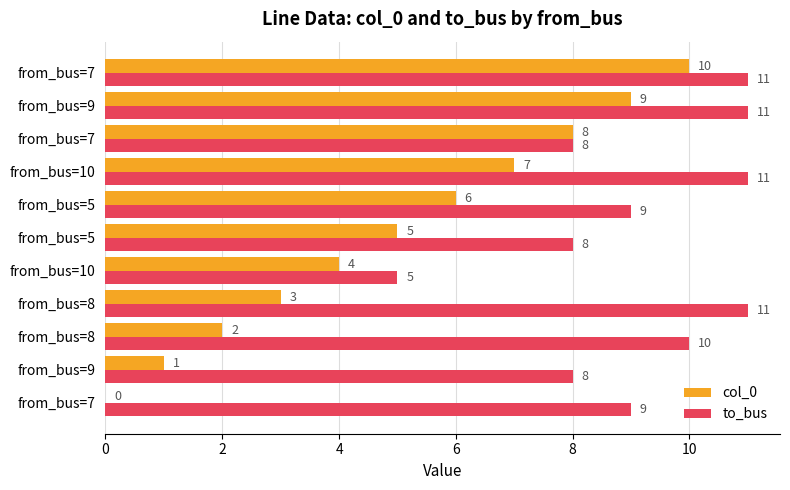

What is the difference between the maximum and minimum values in the to_bus series?

6